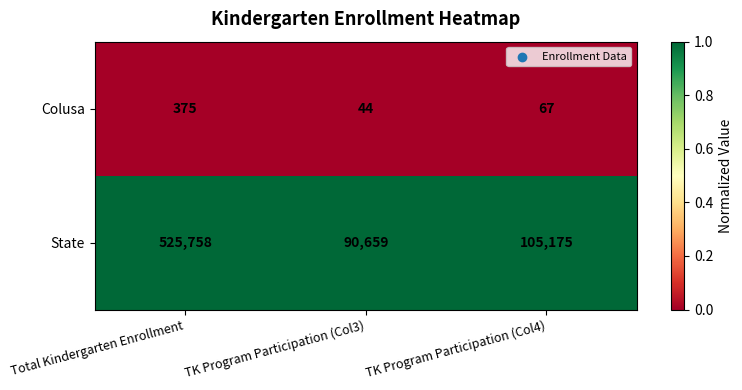

What is the total value across all series at TK Program Participation (Col4)?

105242